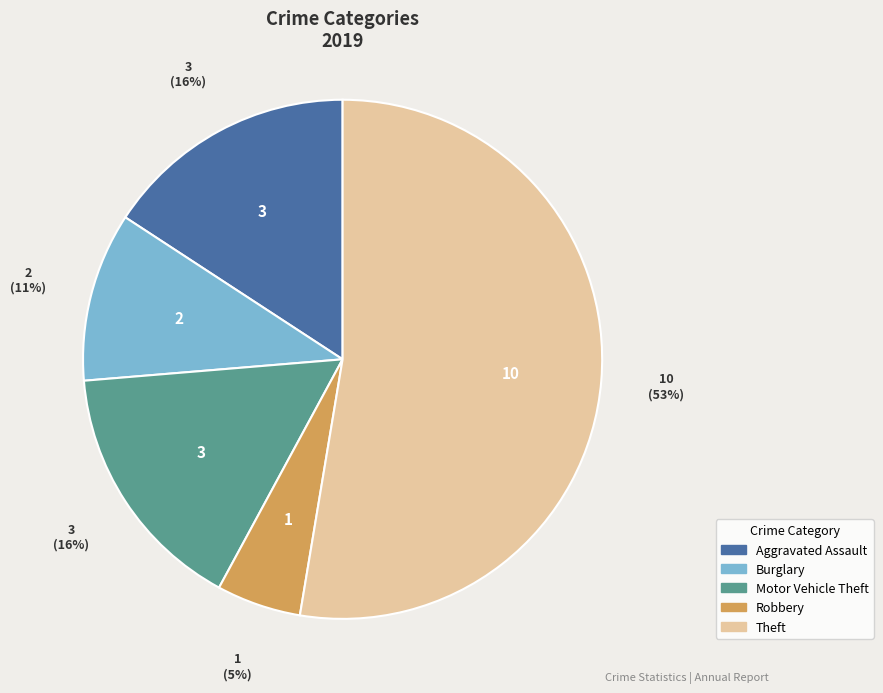

To the nearest percent, what is the average slice percentage?

20%